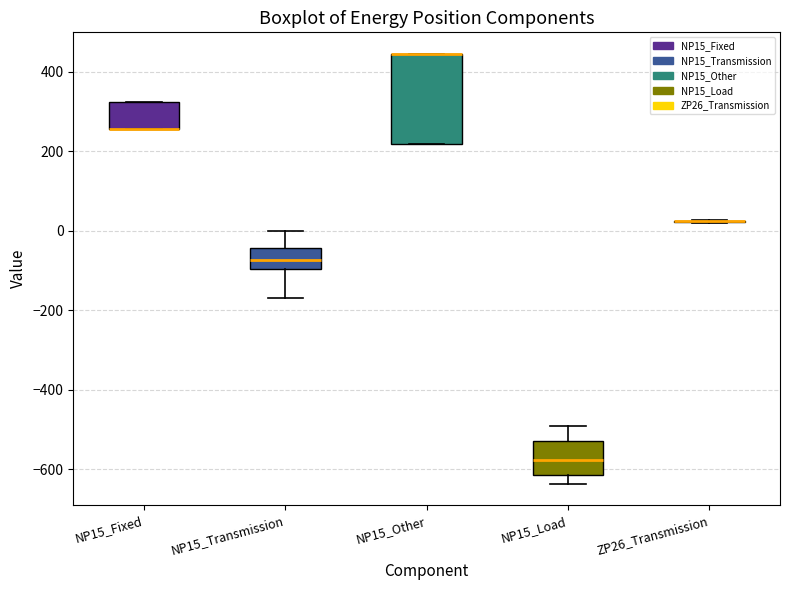

Reading left to right, transcribe this box plot: for each box, give where its median line is, the range the box spans, and where its two whiskers end, as read against the y-axis. The values are not printed on the chart, so give them approximately, as read against the axis.

NP15_Fixed: median 260 (drawn on the box's lower edge), box 260 to 320, whiskers 260 to 320
NP15_Transmission: median -80, box -100 to -40, whiskers -180 to 0
NP15_Other: median 440 (drawn on the box's upper edge), box 220 to 440, whiskers 220 to 440
NP15_Load: median -580, box -620 to -520, whiskers -640 to -500
ZP26_Transmission: box collapsed to a line at 20, whiskers 20 to 20